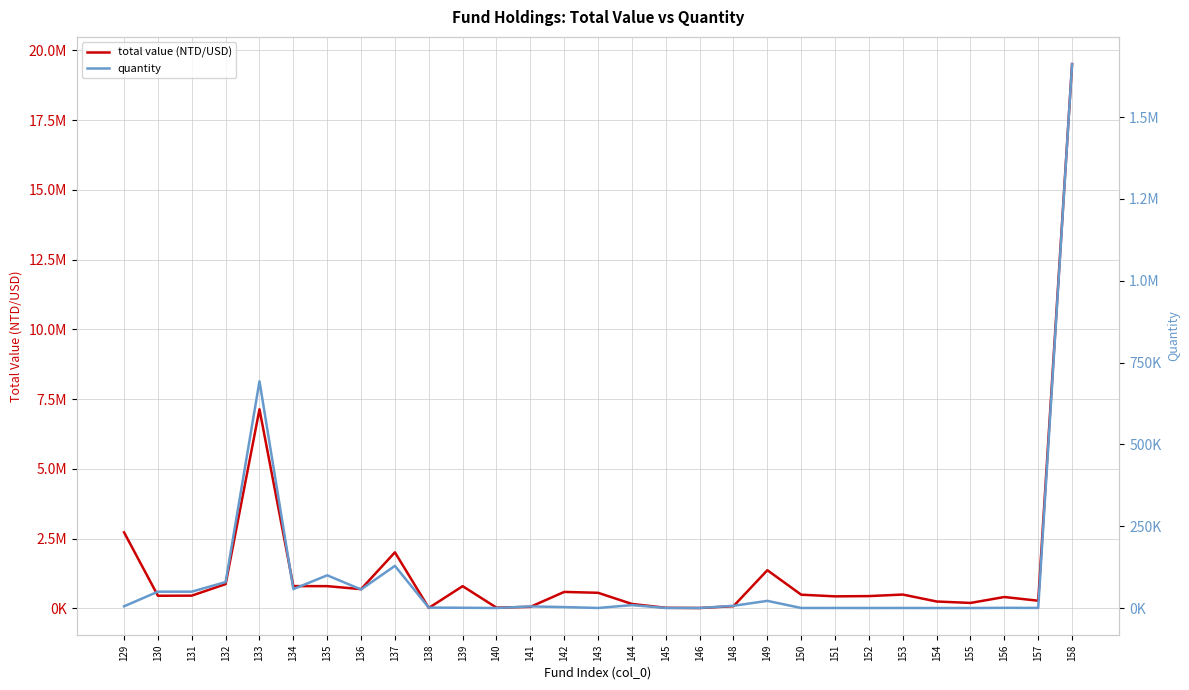

Is it true that quantity equals 159.7 at 150?

True